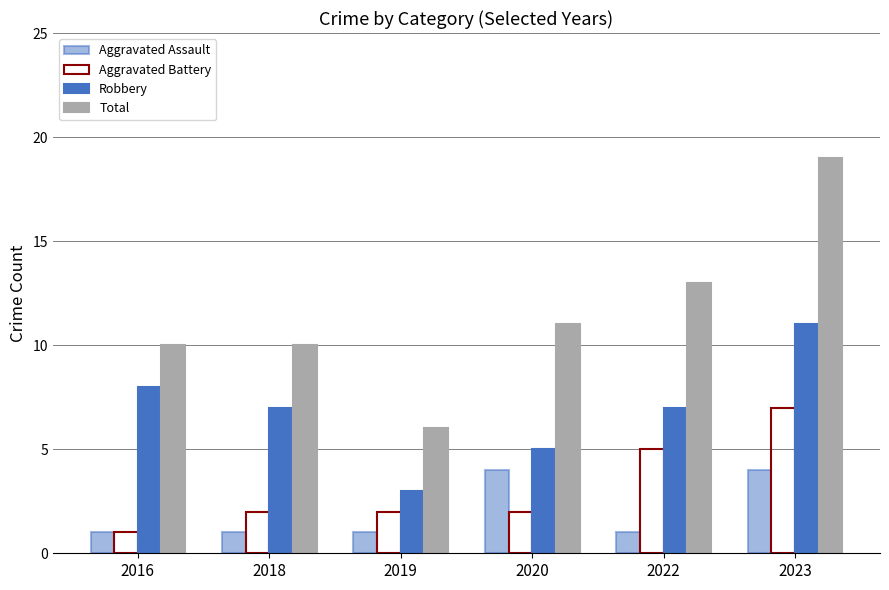

What is the value of the Total bar at the 2nd from the left?

10